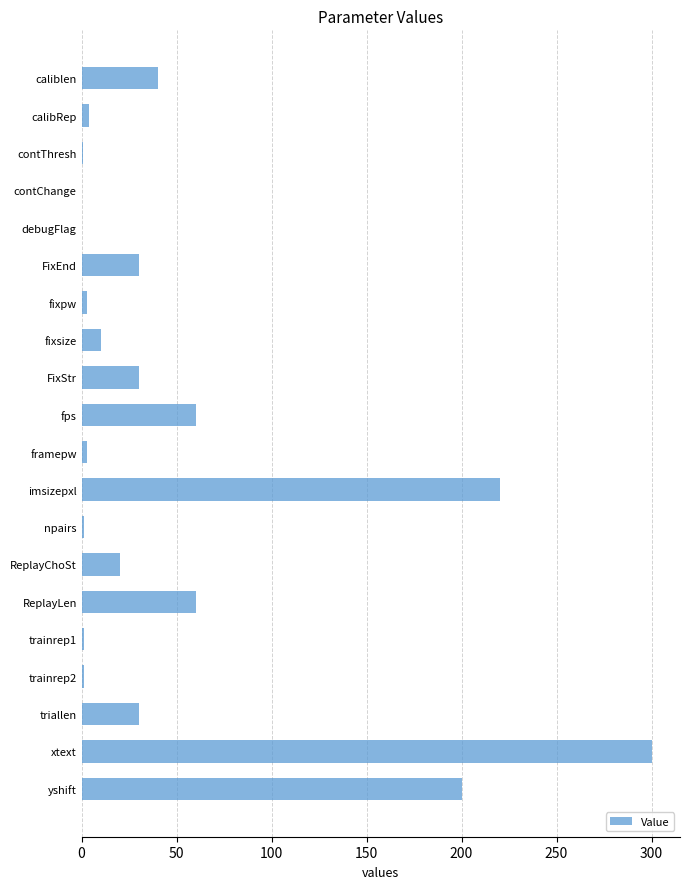

What is the maximum value shown in the chart?

300.0